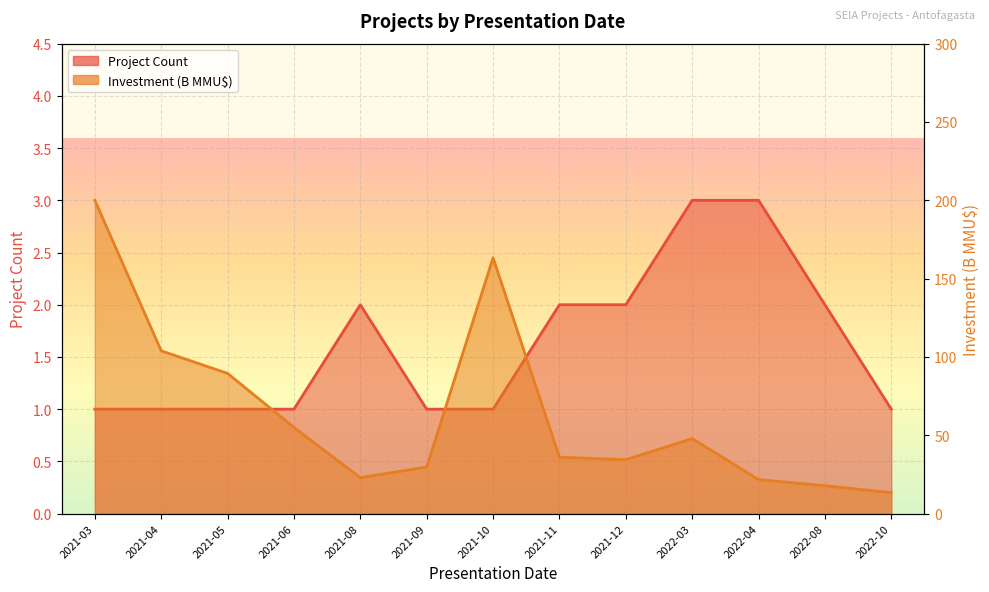

Is it true that Investment (B$) equals 200.0 at 2021-03?

True